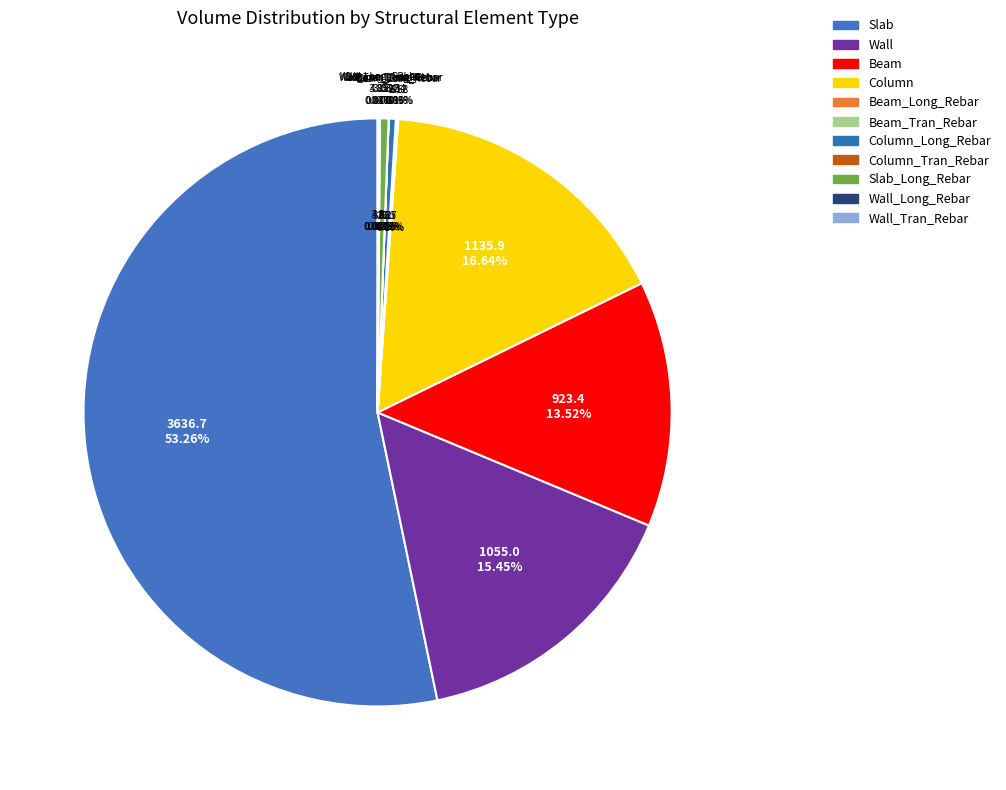

True or false: Beam accounts for 2% of the total.

False